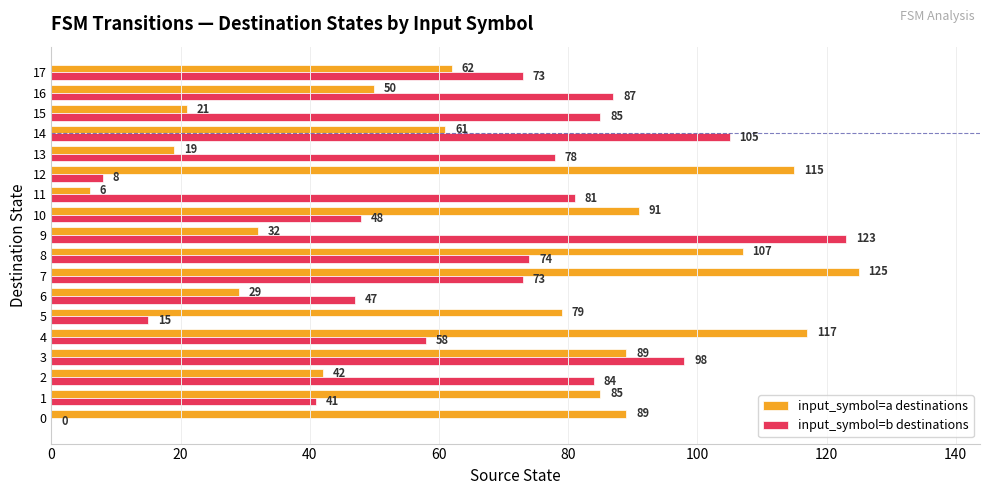

How many values in input_symbol=b destinations are above zero?

17